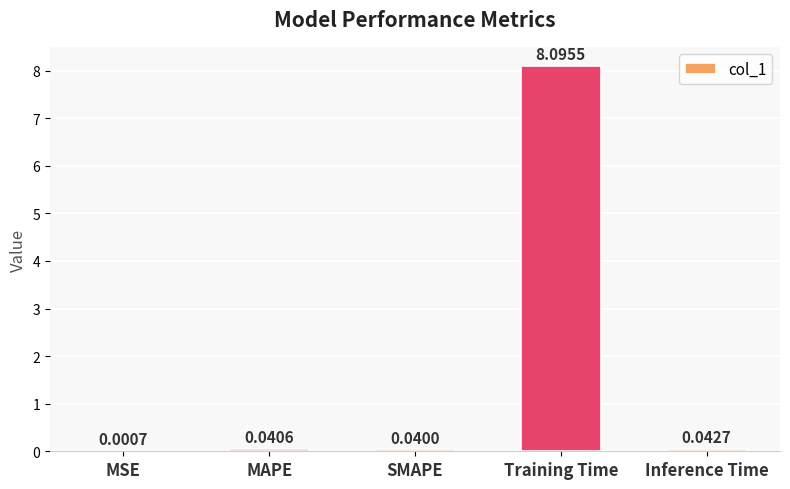

Between MSE and SMAPE, which is larger?

SMAPE